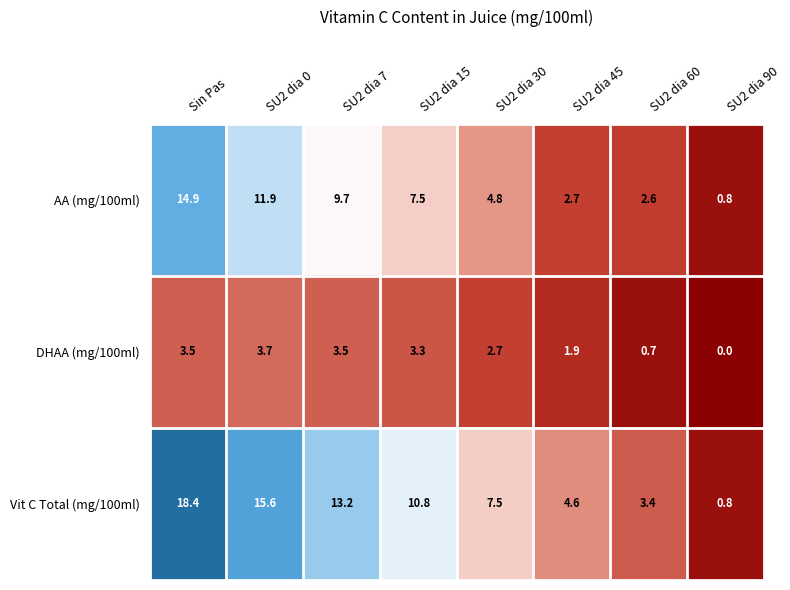

What is the difference between the maximum and minimum values in the AA (mg/100ml) series?

14.1